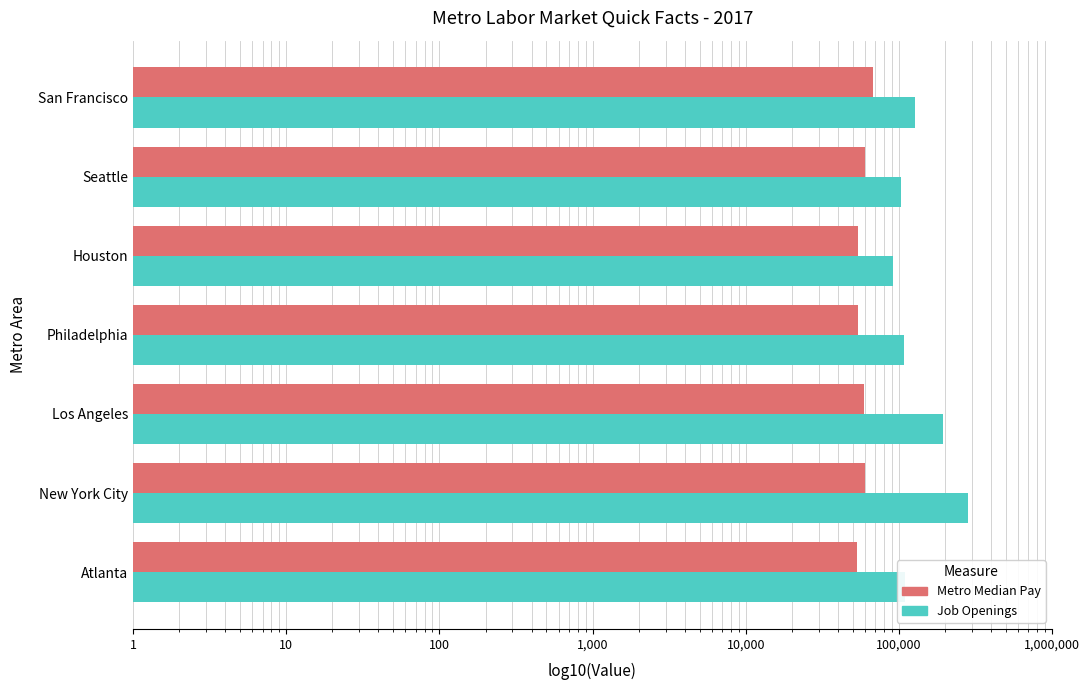

The Metro Median Pay series shows 24644 at Houston. True or false?

False